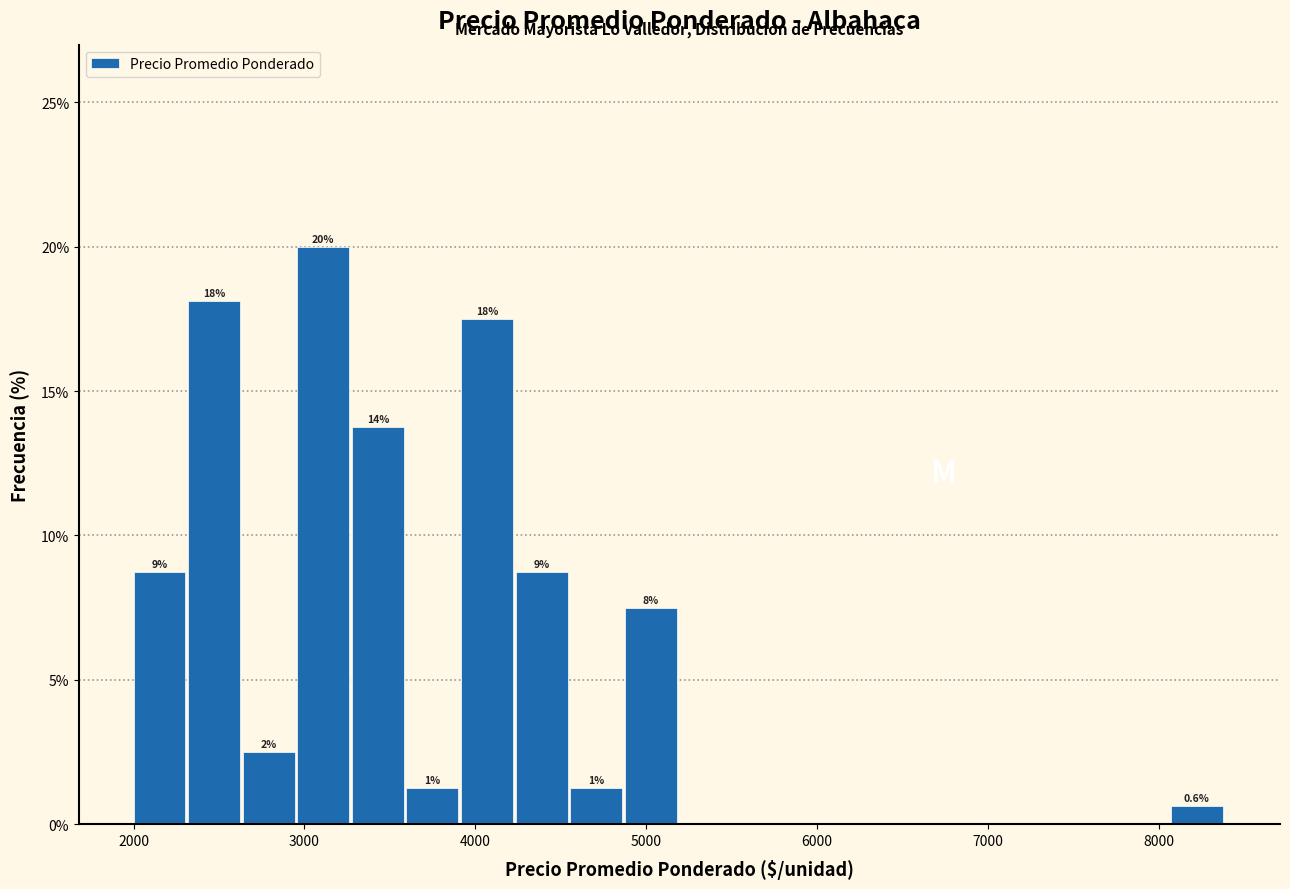

Read against the x-axis, roughly where is the centre of the tallest bar?

3100